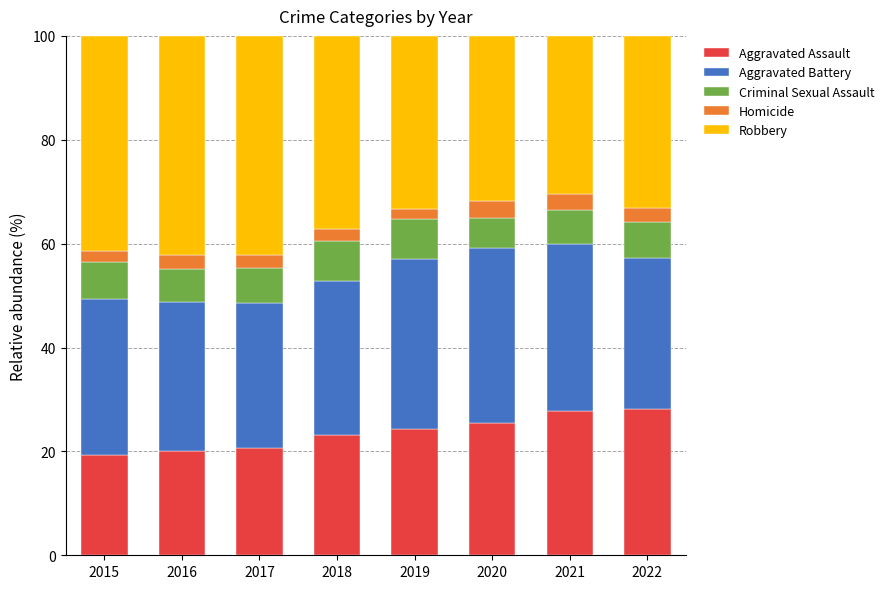

What is the highest value of the Aggravated Assault series?

28.3